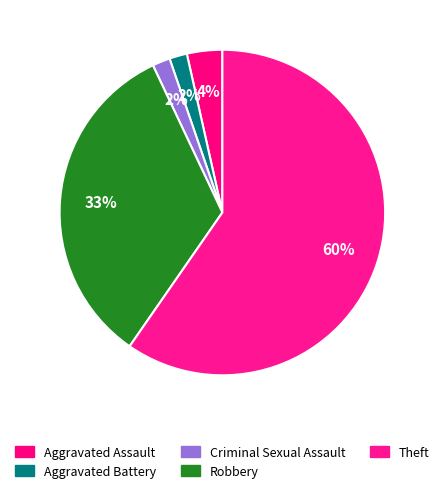

To the nearest percent, what is the average slice percentage?

20%